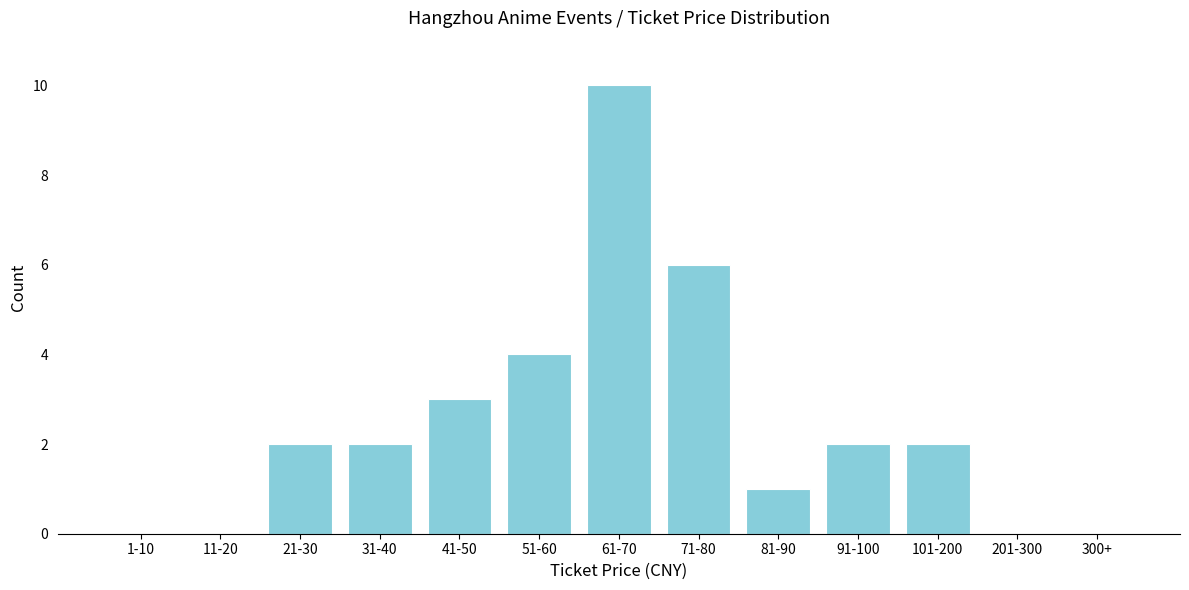

Reading right to left, transcribe all the data shown in this chart.

300+=0	201-300=0	101-200=2	91-100=2	81-90=1	71-80=6	61-70=10	51-60=4	41-50=3	31-40=2	21-30=2	11-20=0	1-10=0